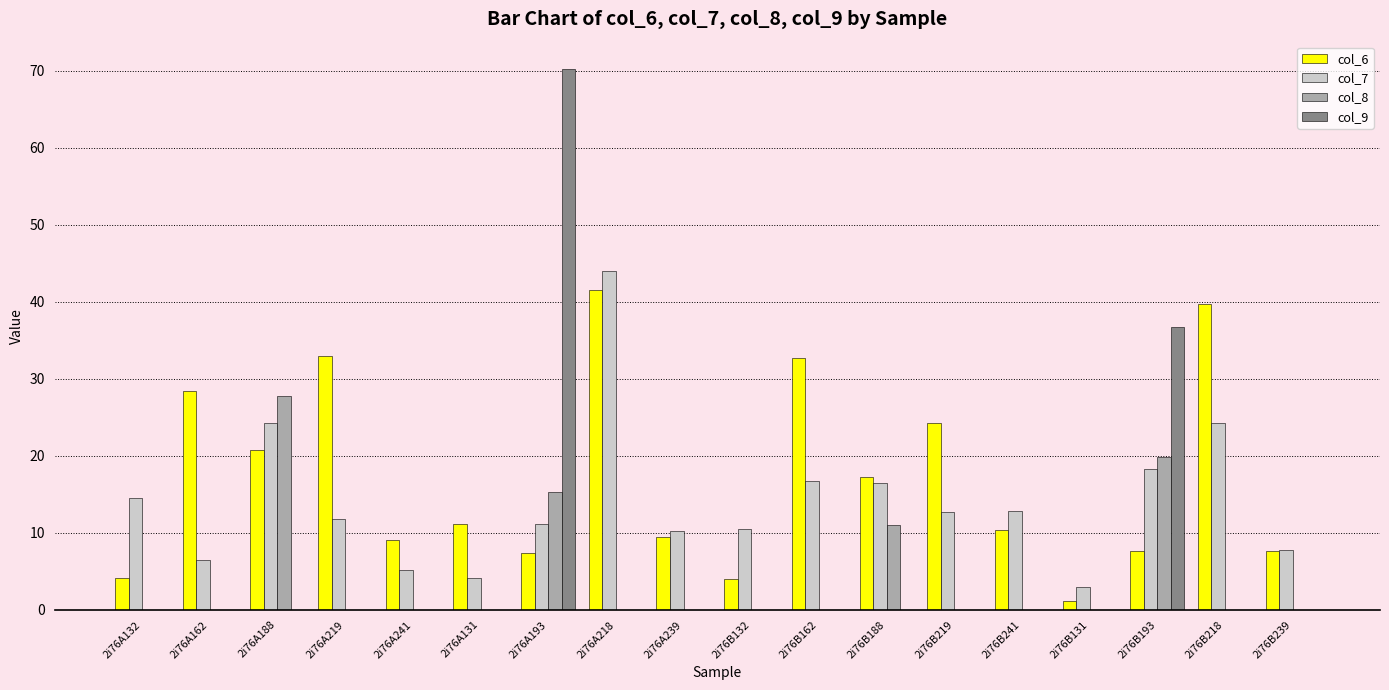

At which category is the sum across all series the highest?

2i76A193